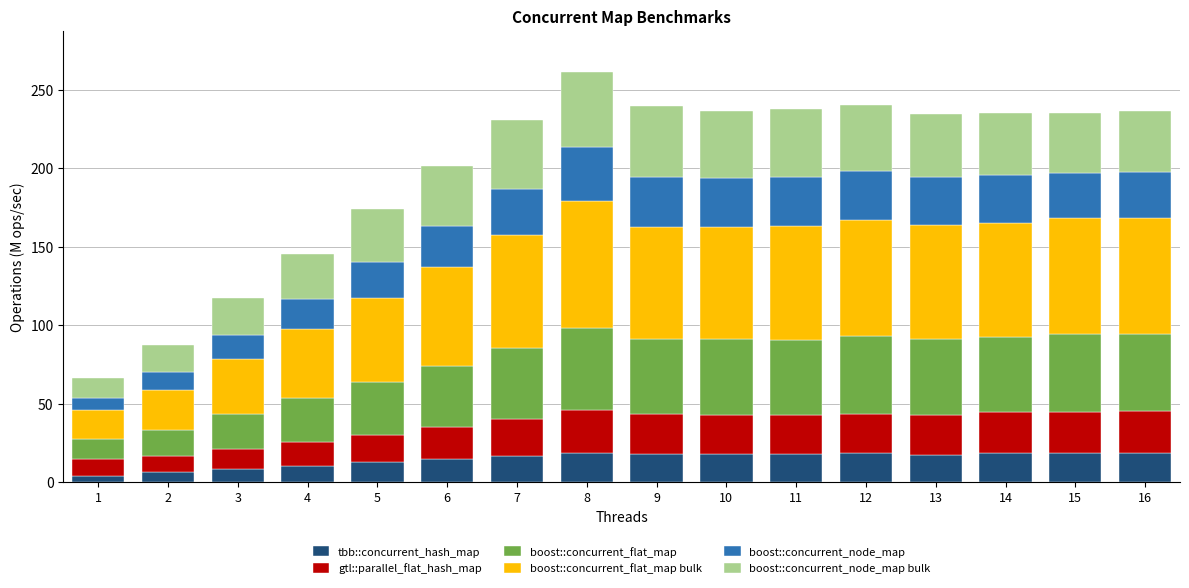

What is the difference between the maximum and minimum values in the tbb::concurrent_hash_map series?

14.9